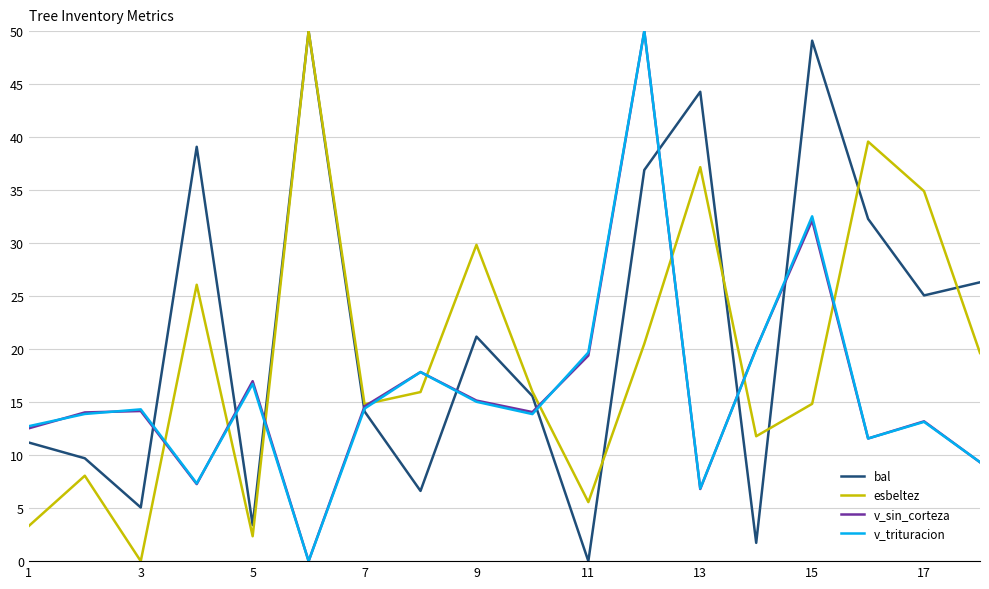

Which series has the largest total across all categories?

bal